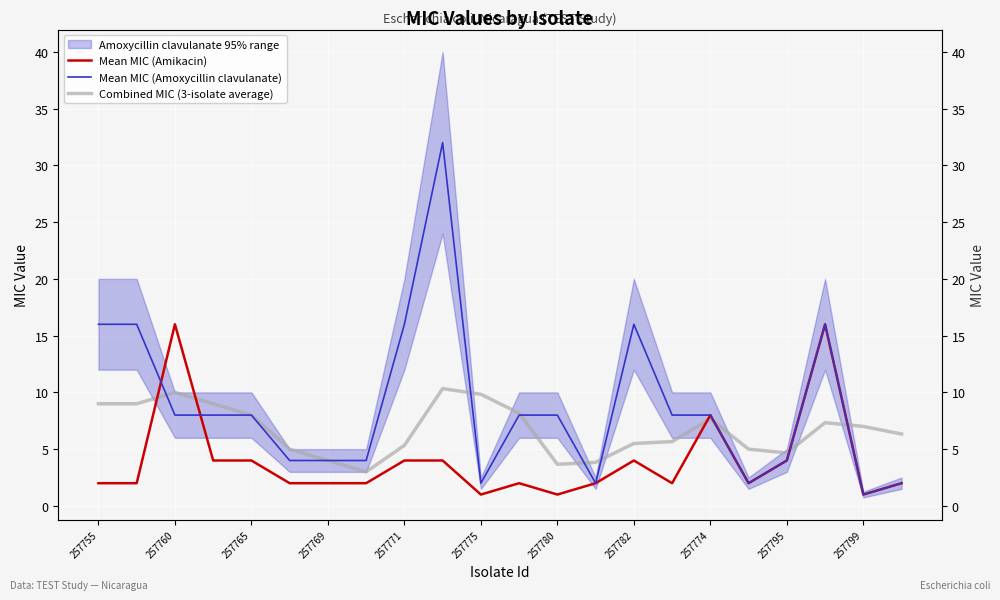

What is the sum of all Mean MIC (Amoxycillin clavulanate) values?

193.0